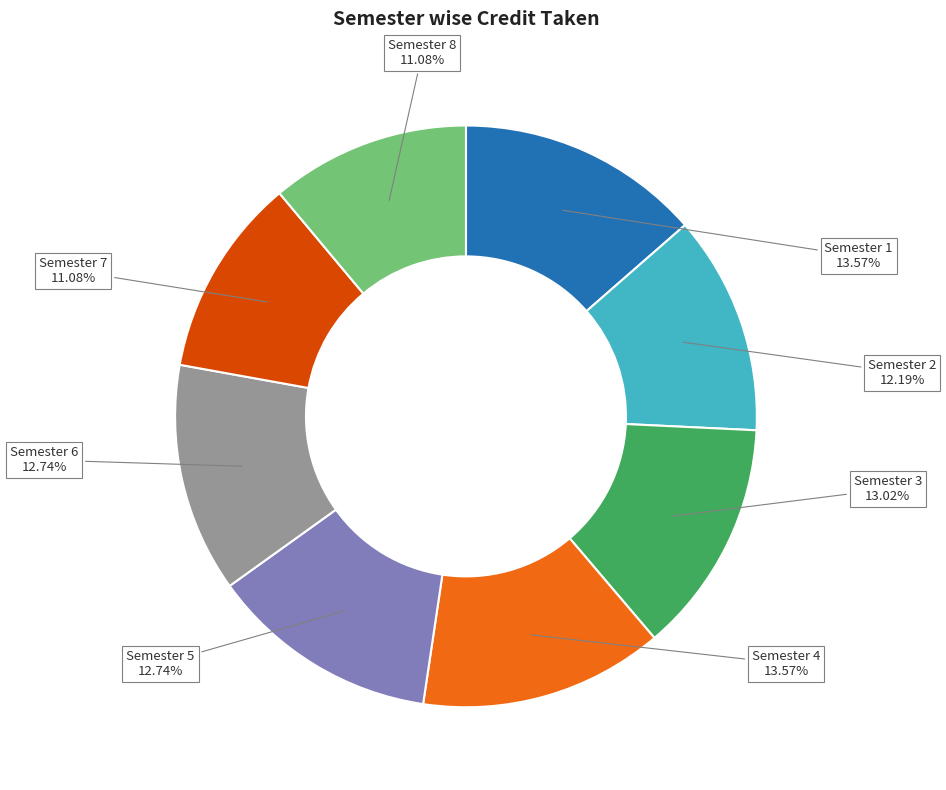

Do Semester 1 and Semester 8 together represent more than half of the pie?

No